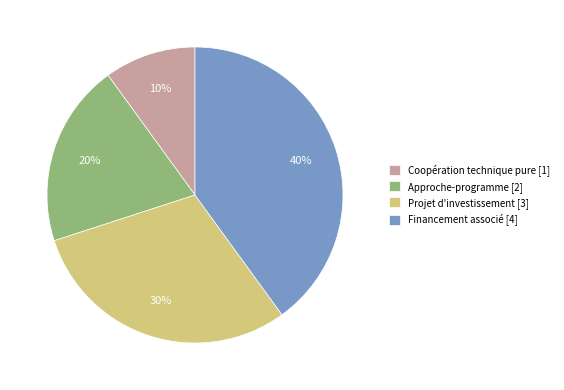

Rank the categories by value from lowest to highest.

Coopération technique pure, Approche-programme, Projet d'investissement, Financement associé